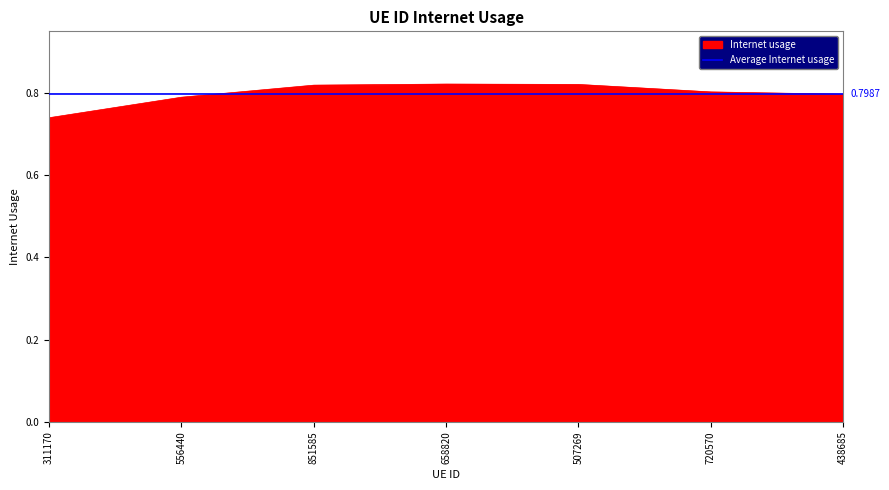

Reading left to right, what are all the values shown in this chart?

0.7	0.8	0.8	0.8	0.8	0.8	0.8